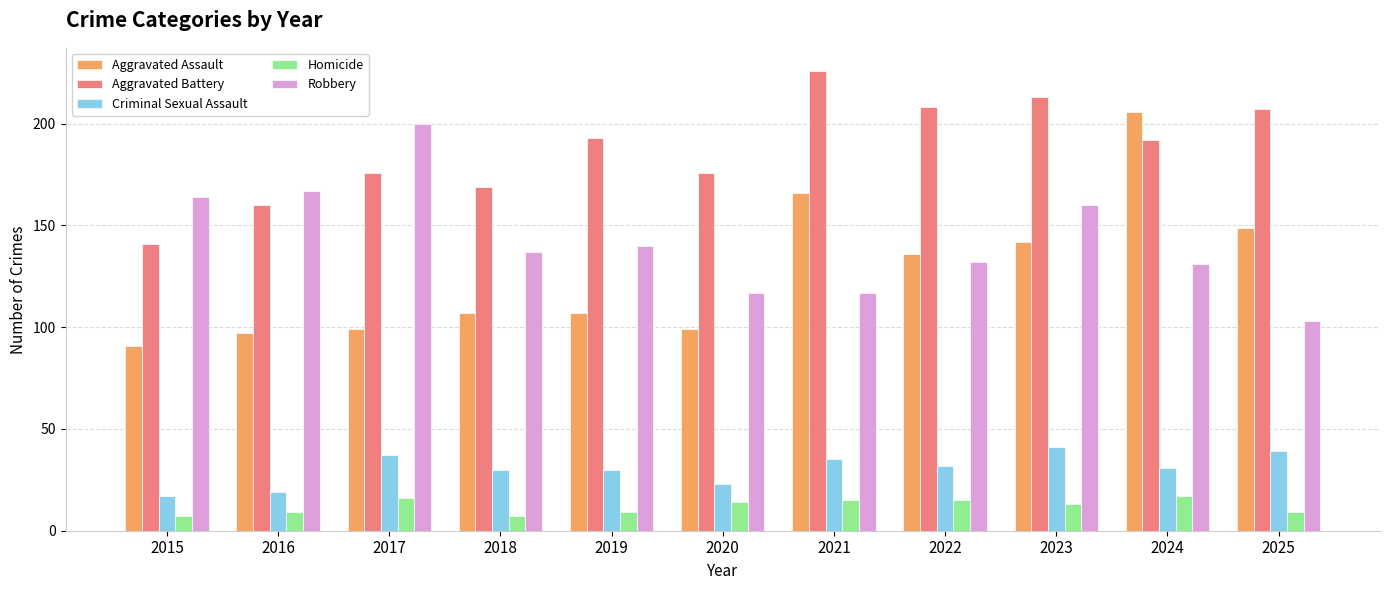

What is the difference between the second highest and minimum values in the Aggravated Battery series?

72